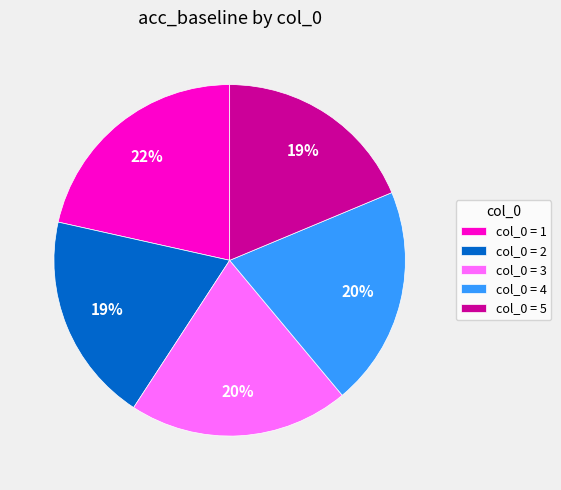

True or false: col_0 = 1 accounts for 22% of the total.

True